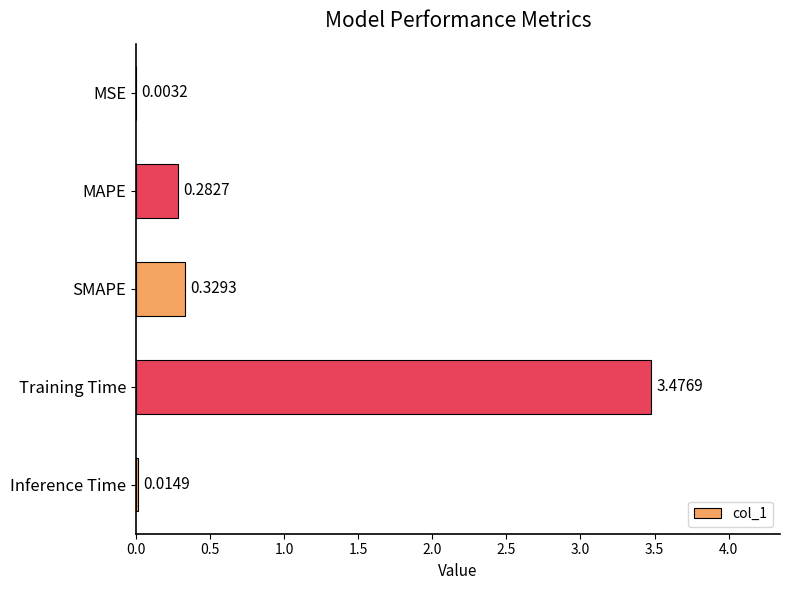

At which category does the chart reach its peak across all series?

Training Time